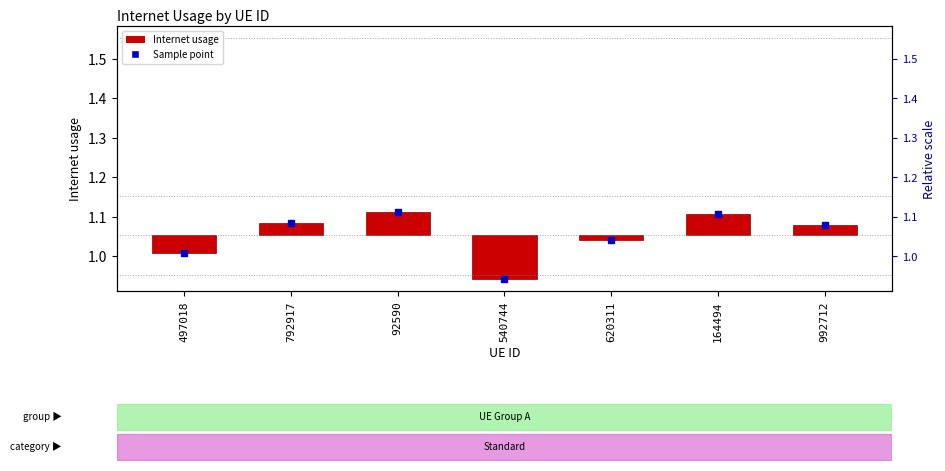

Is it true that the value at 164494 is 0.1?

True